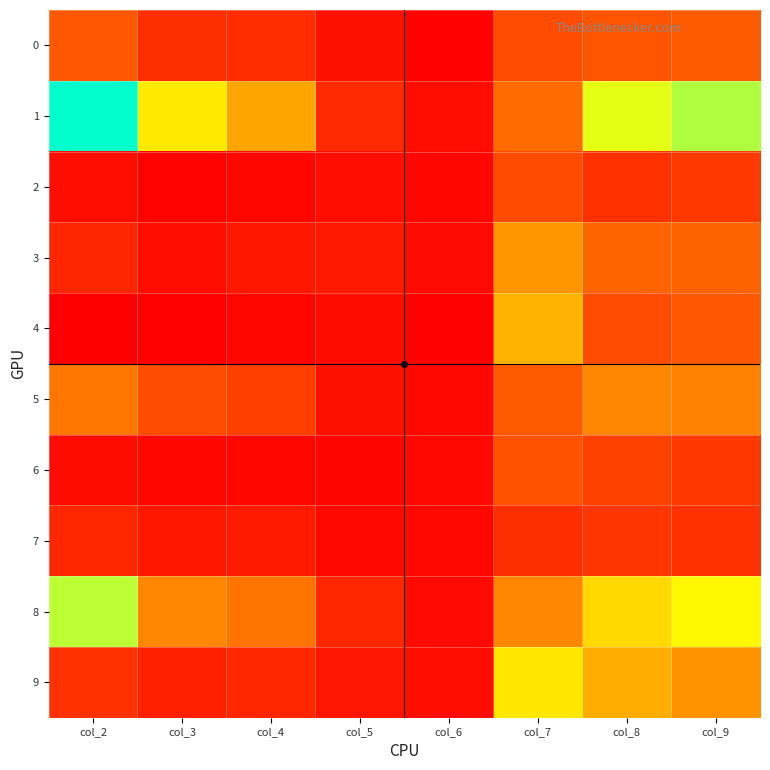

Which has a higher value, col_7 or col_5?

col_7